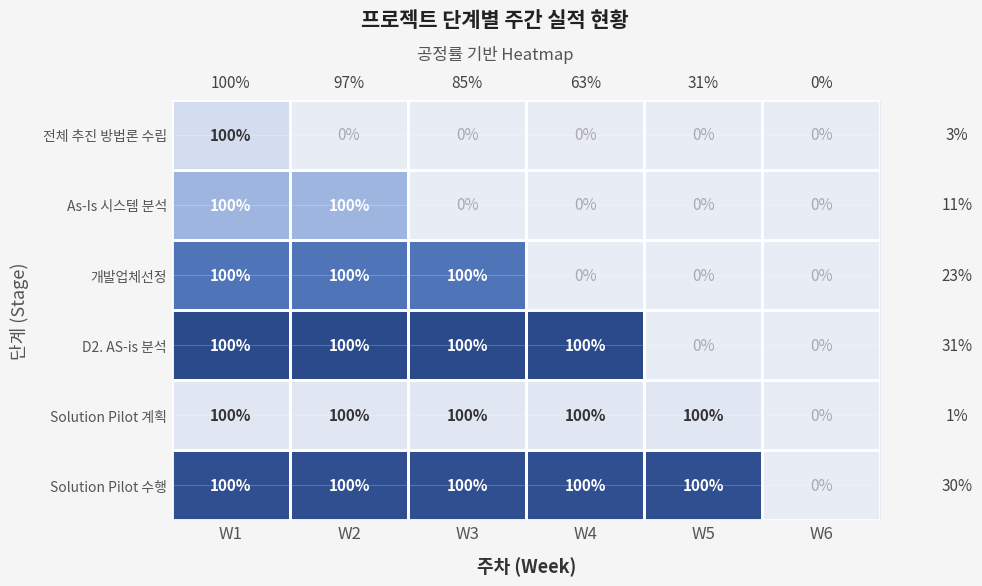

The value of 전체 추진 방법론 수립 at W2 is 0. True or false?

True